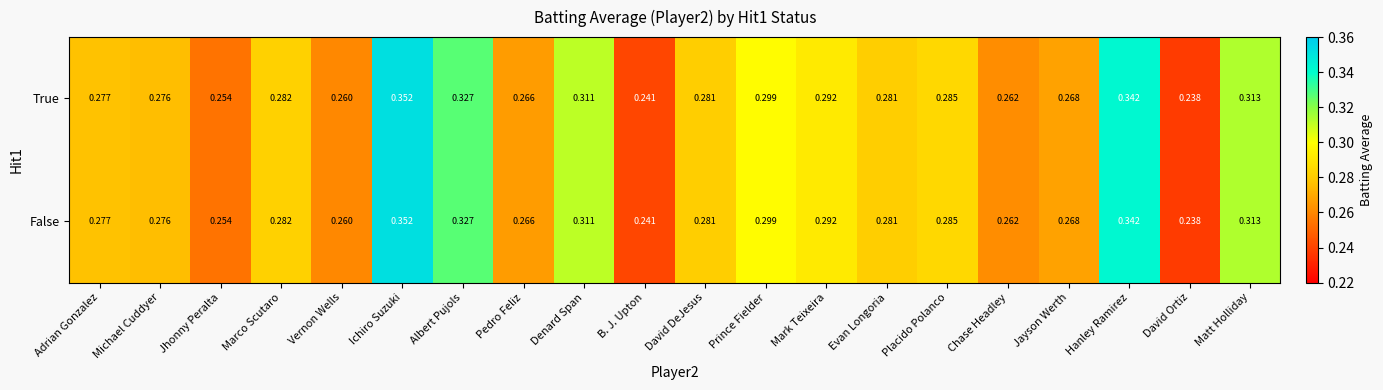

List the series in order of their peak value, highest first.

True, False